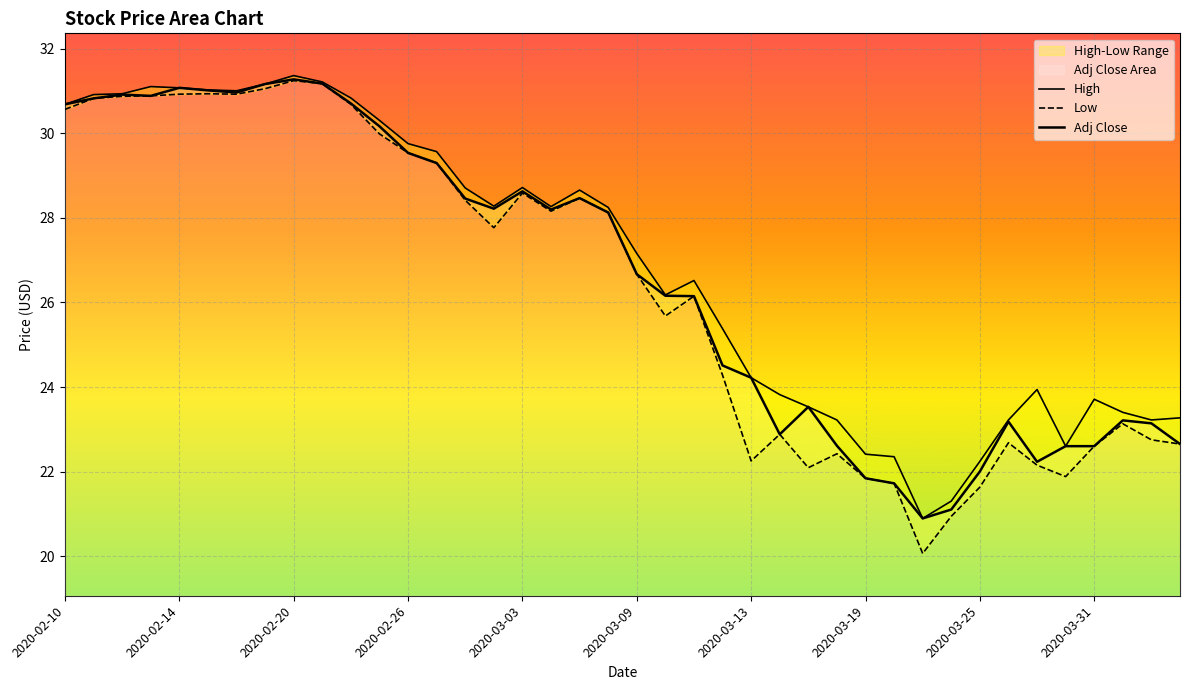

Read the Adj Close value at 30.

20.9